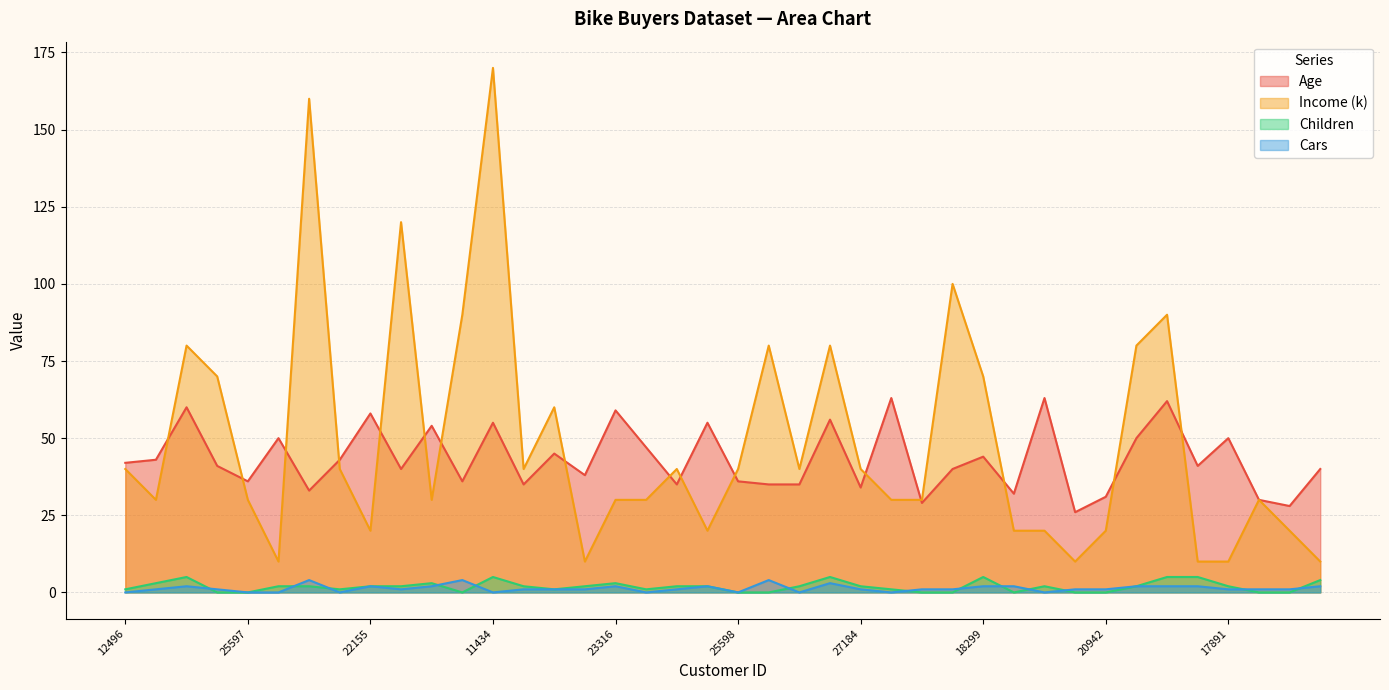

How many interior local peaks does the Cars series have?

8